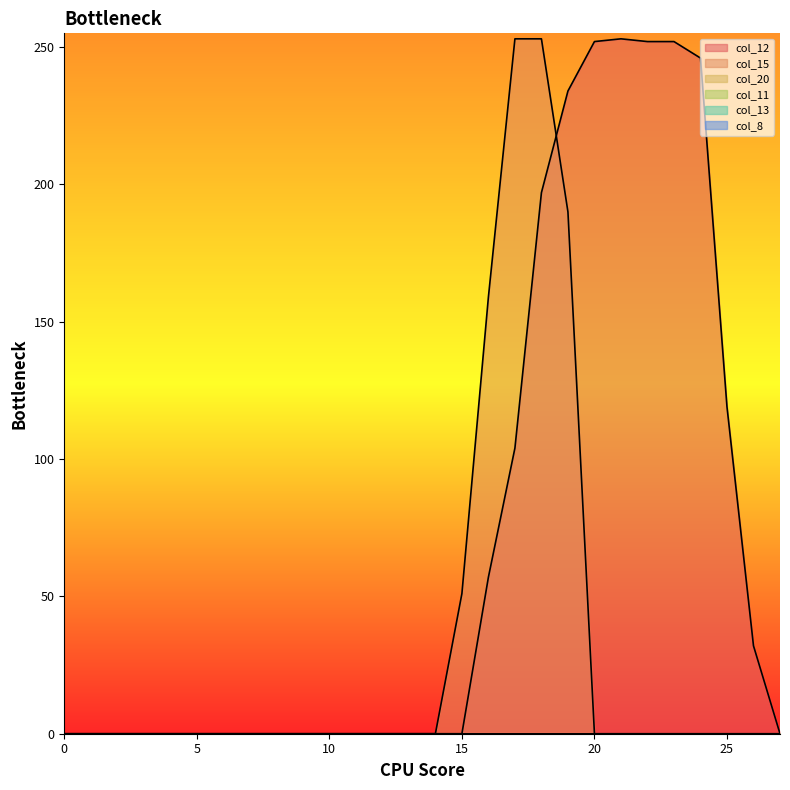

What is the sum of all col_15 values?

906